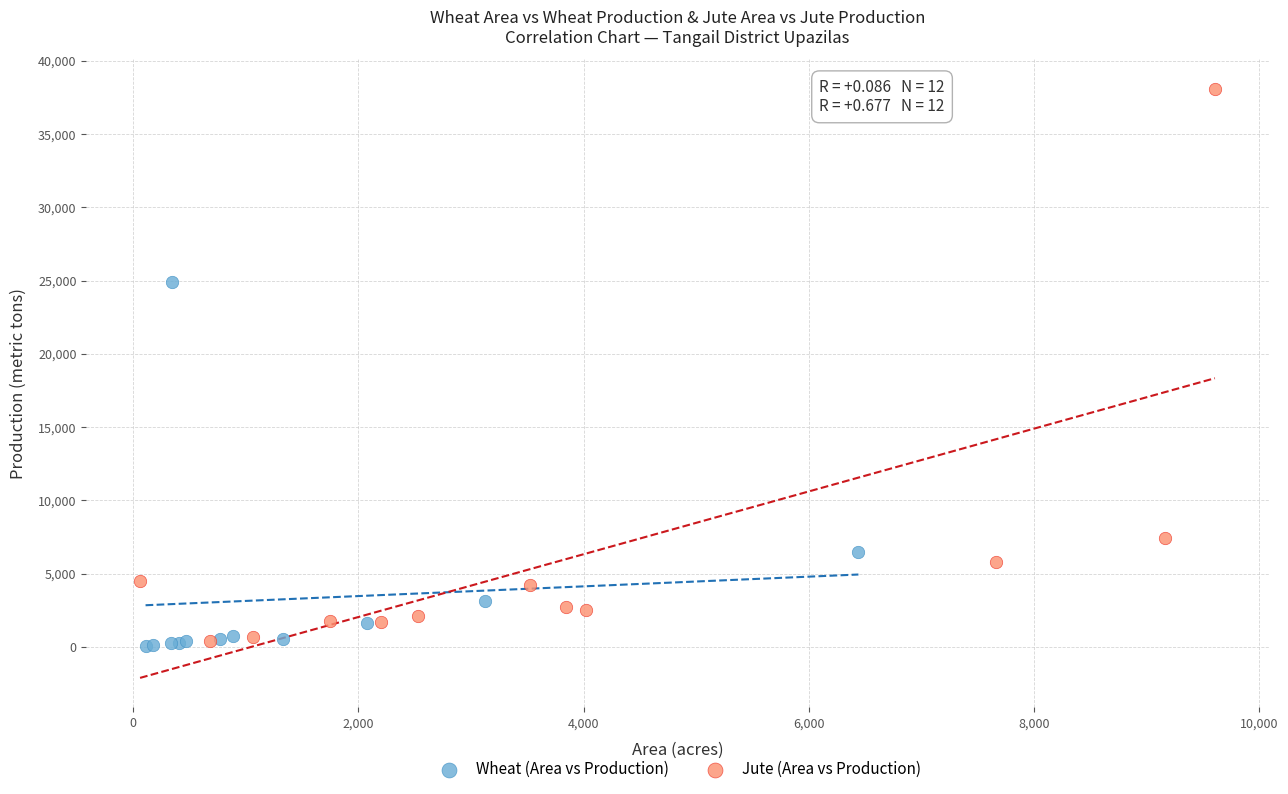

What are all the series names shown in the legend?

Wheat (Area vs Production), Jute (Area vs Production)